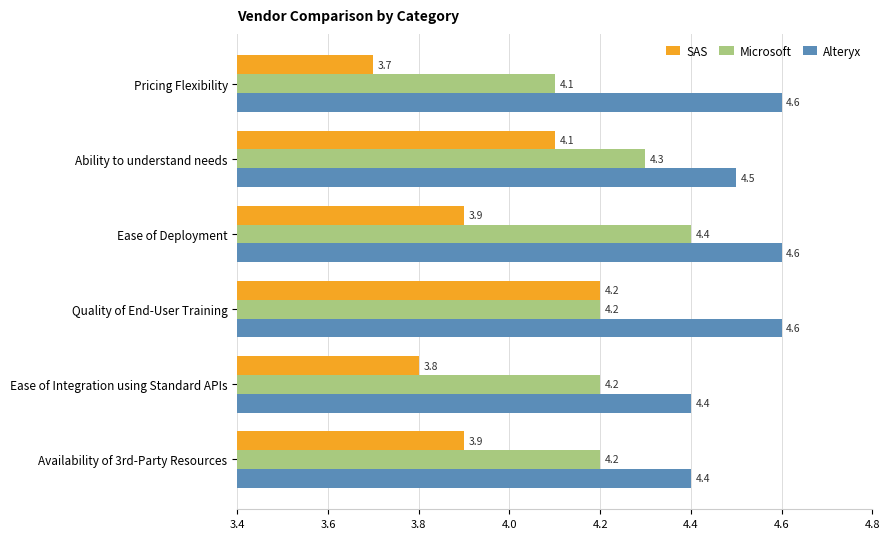

What are all the series names shown in the legend?

SAS, Microsoft, Alteryx